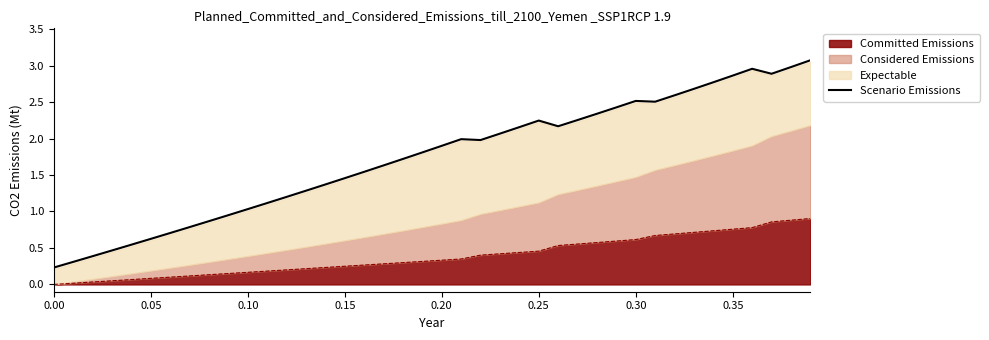

What is the label of the 31st point from the left?

0.30